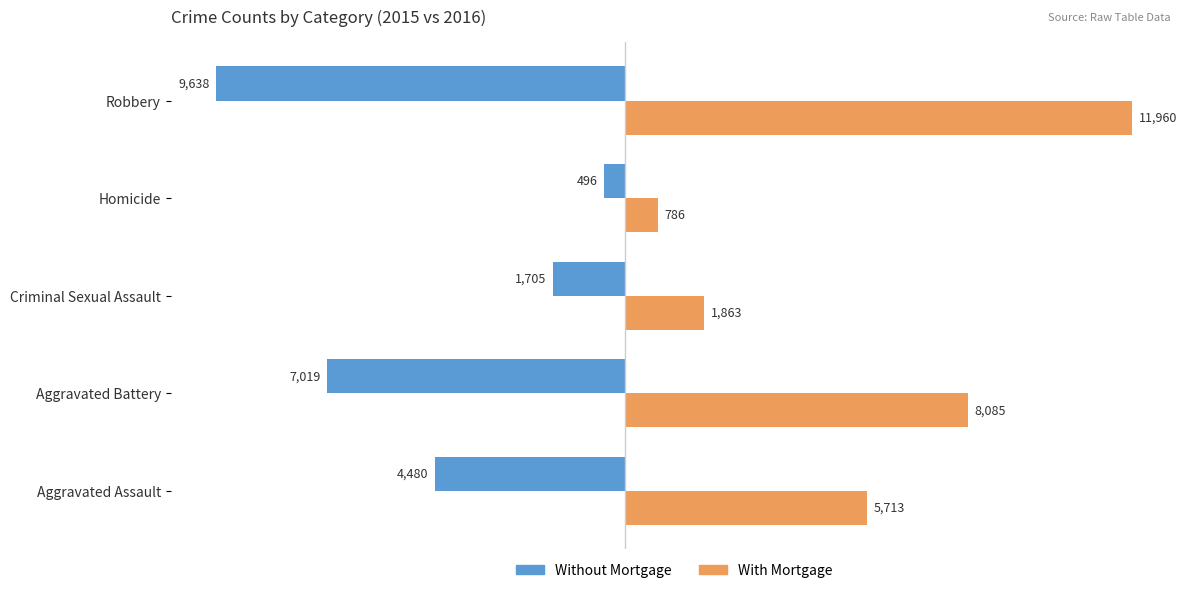

Rank the series by their average value, from highest to lowest.

With Mortgage, Without Mortgage